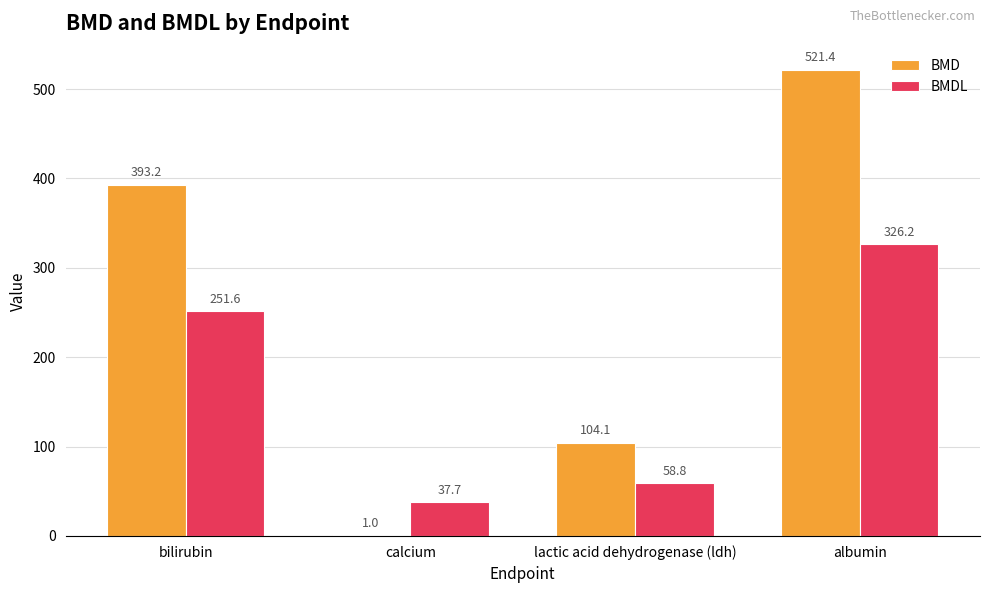

Is it true that BMDL equals 251.6 at bilirubin?

True